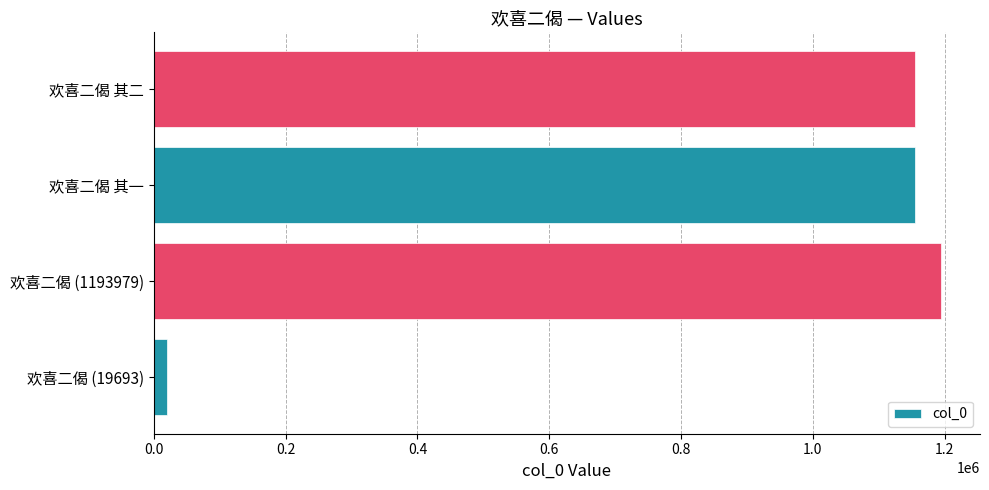

Which category has the highest value across all series?

欢喜二偈 (1193979)